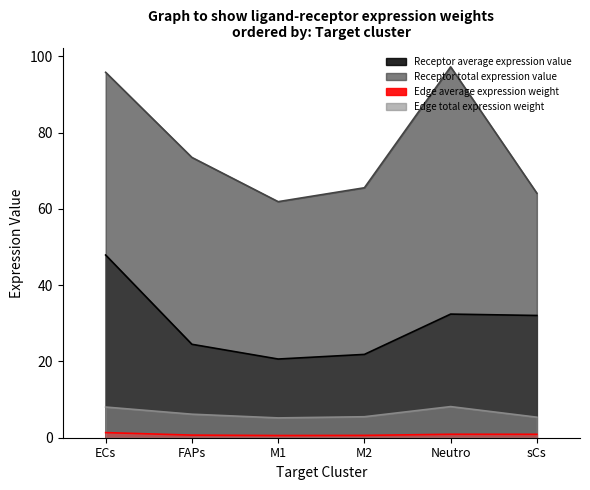

What is the difference between the Edge average expression weight values at M1 and sCs?

11.4